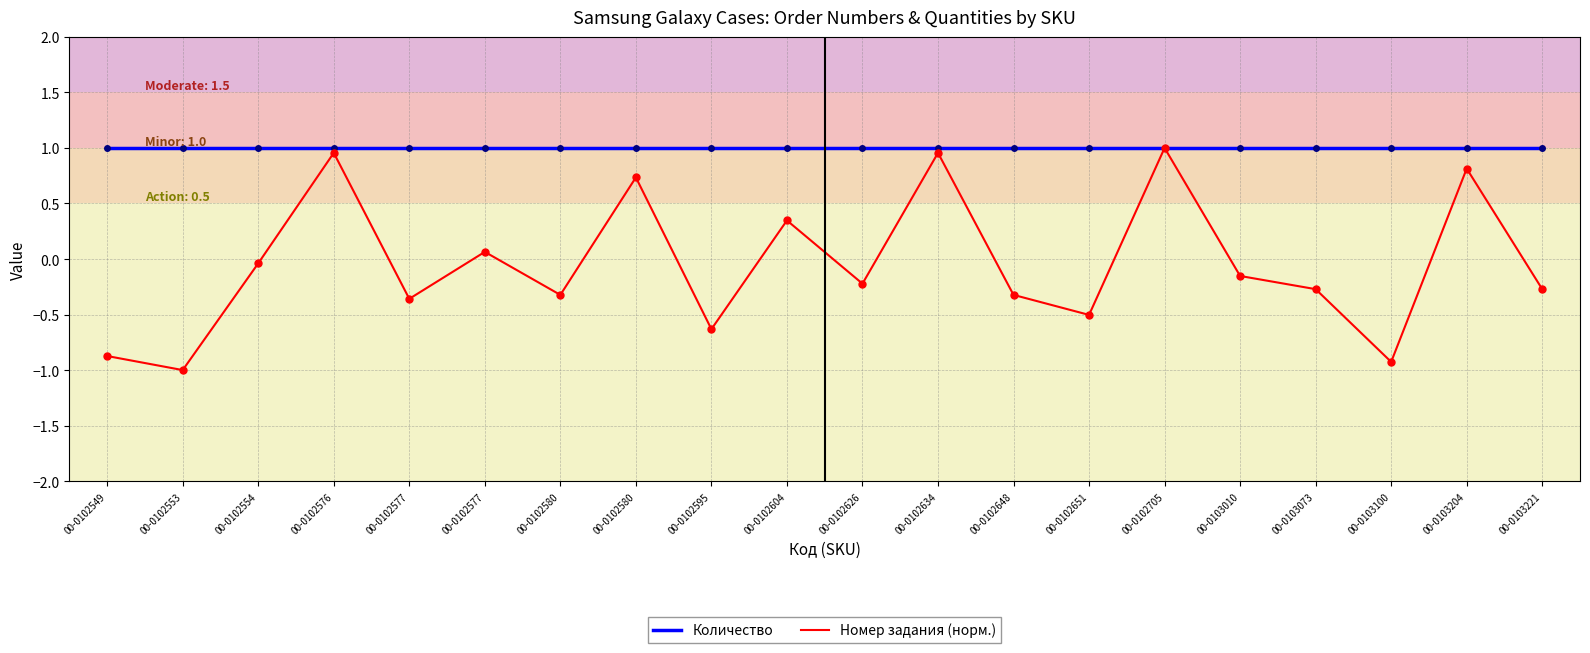

How many lines are shown in the chart?

2